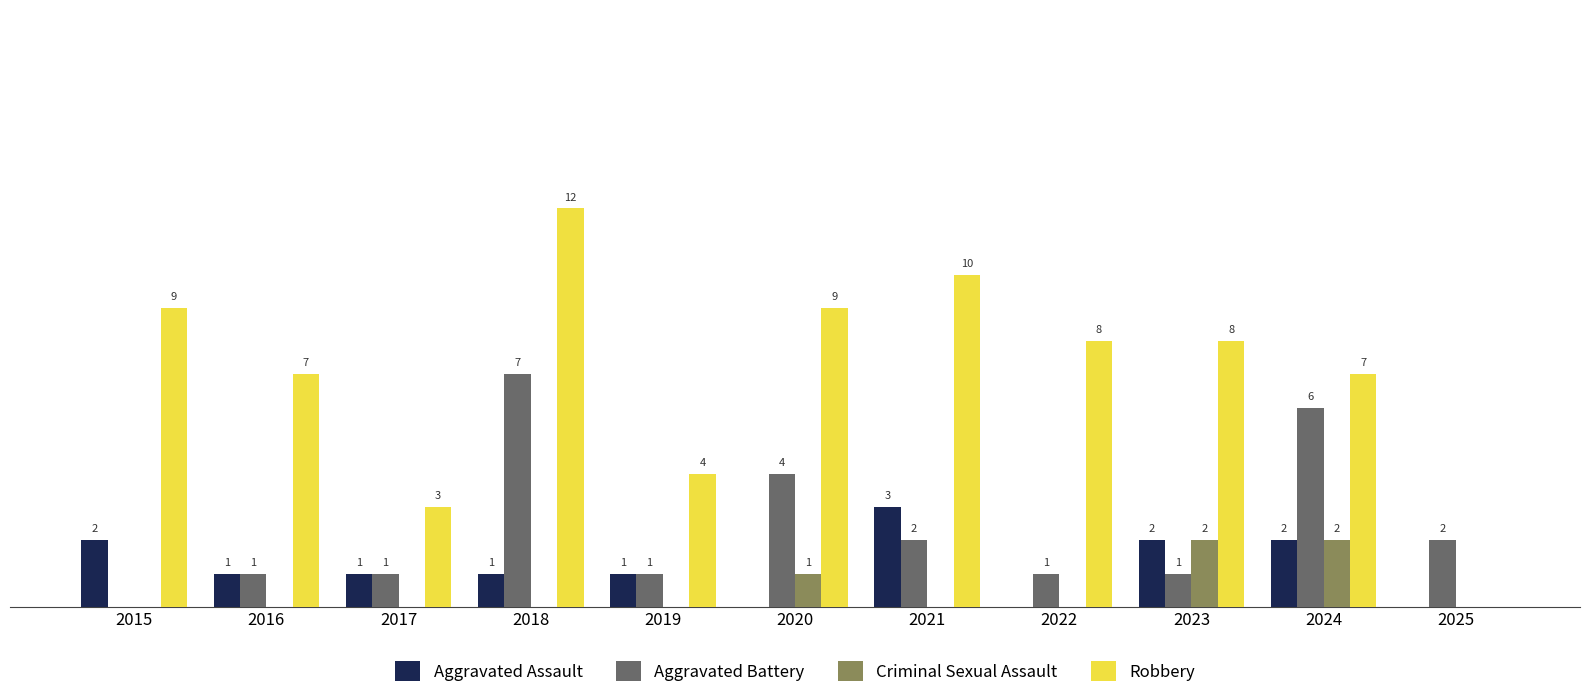

Between 2017 and 2018, which series saw the biggest shift?

Robbery